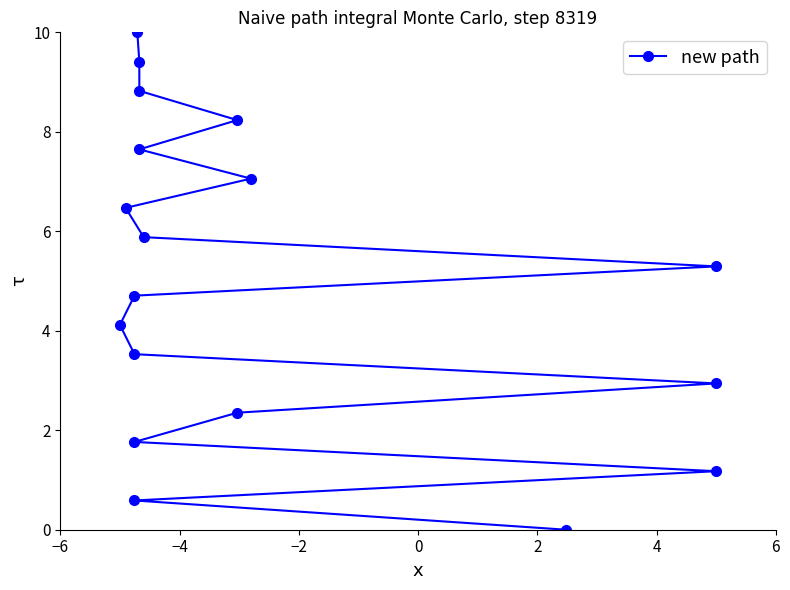

How many series are shown in this chart?

1